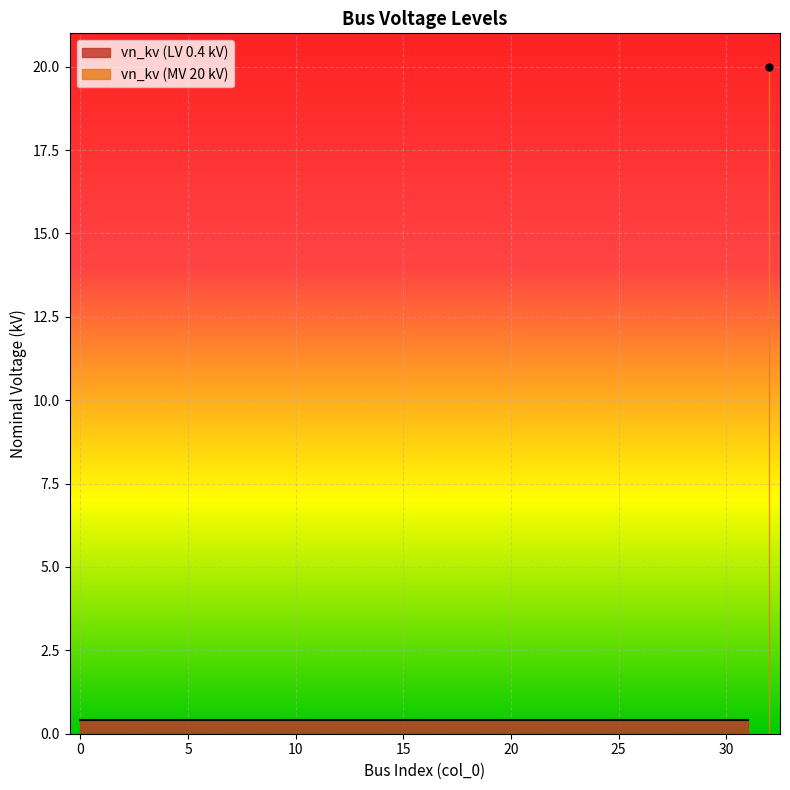

Reading left to right, list all the values displayed in this chart.

0=0.4	1=0.4	2=0.4	3=0.4	4=0.4	5=0.4	6=0.4	7=0.4	8=0.4	9=0.4	10=0.4	11=0.4	12=0.4	13=0.4	14=0.4	15=0.4	16=0.4	17=0.4	18=0.4	19=0.4	20=0.4	21=0.4	22=0.4	23=0.4	24=0.4	25=0.4	26=0.4	27=0.4	28=0.4	29=0.4	30=0.4	31=0.4	32=20.0